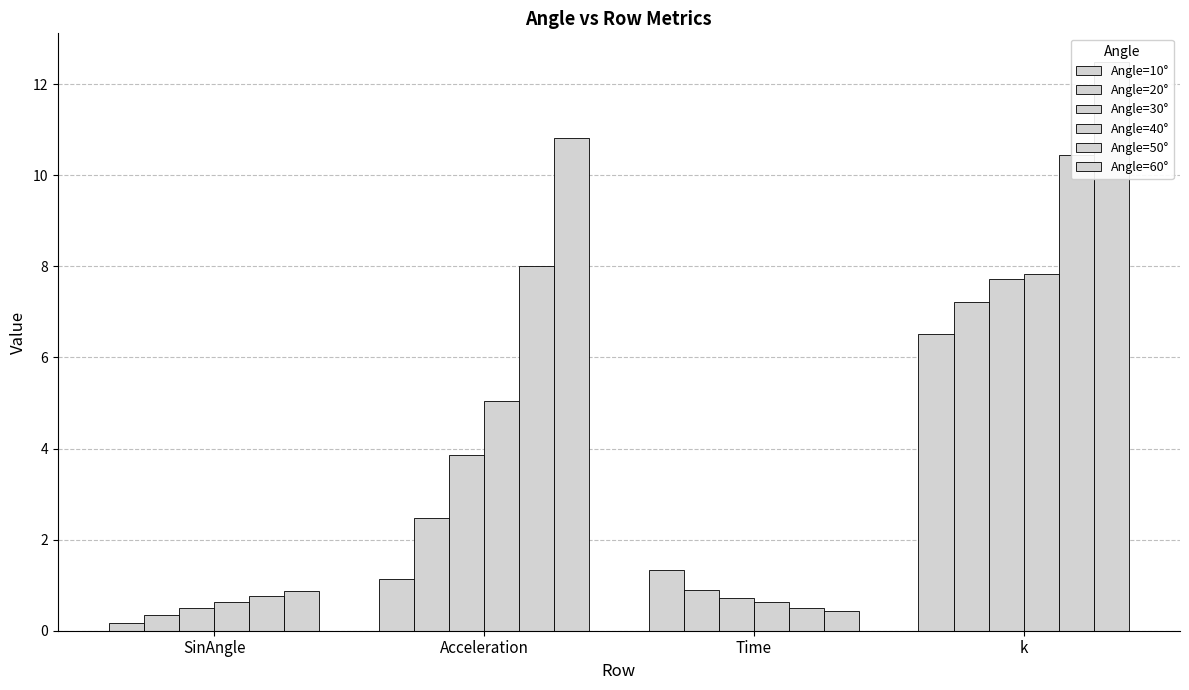

Which category has the highest value across all series?

k